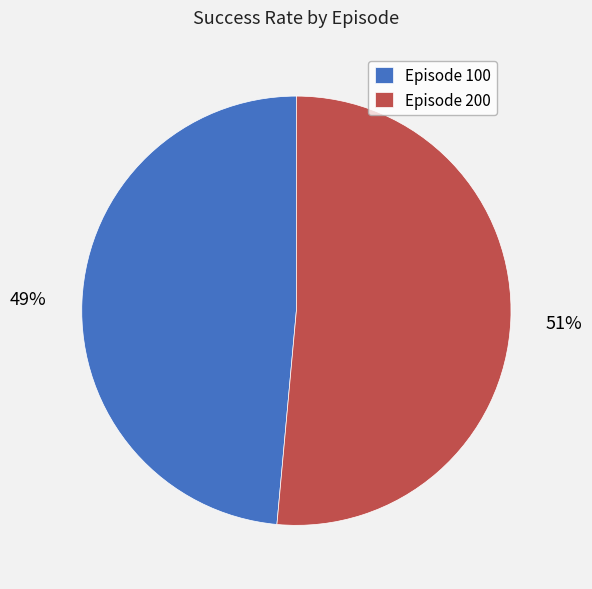

To the nearest percent, what portion does Episode 100 represent?

49%